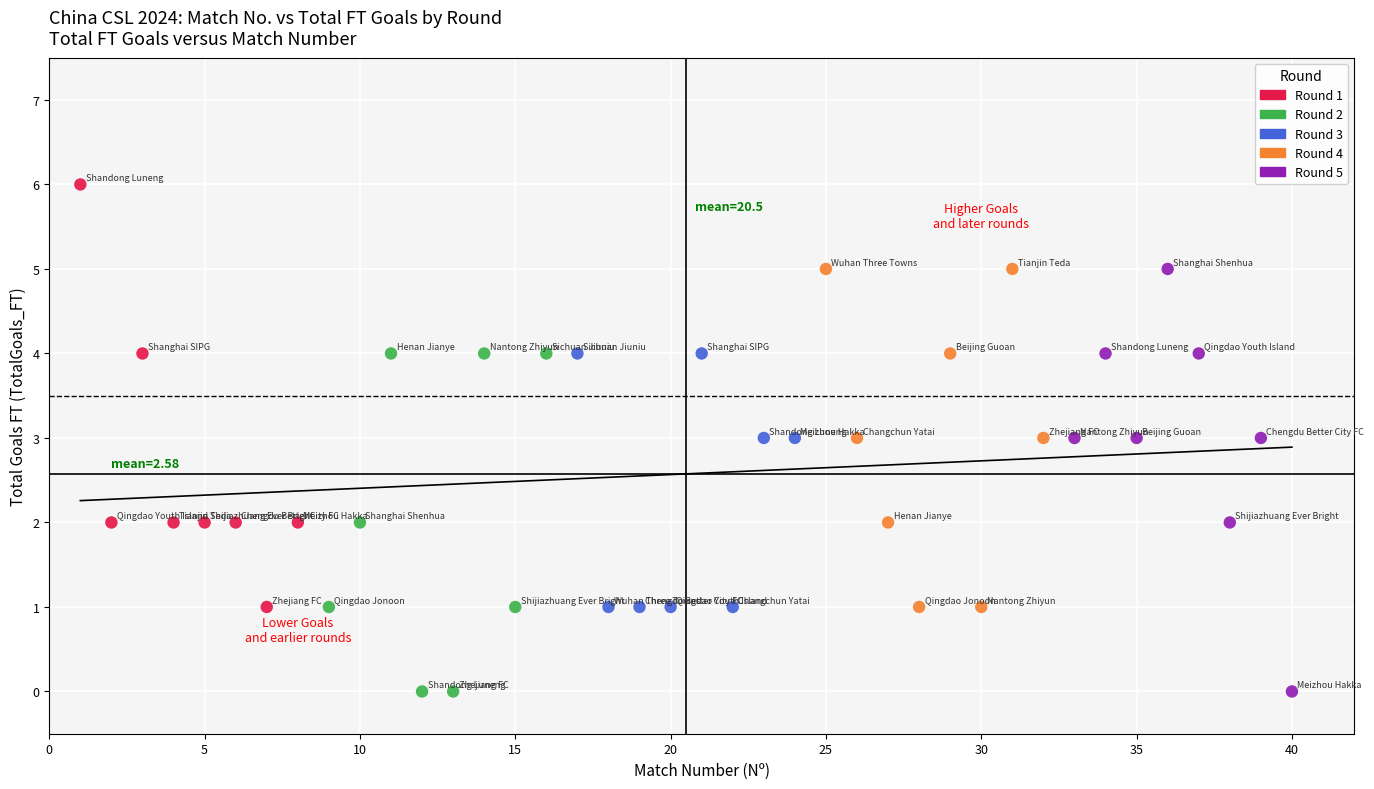

Which series contains the highest Y value?

Round 1